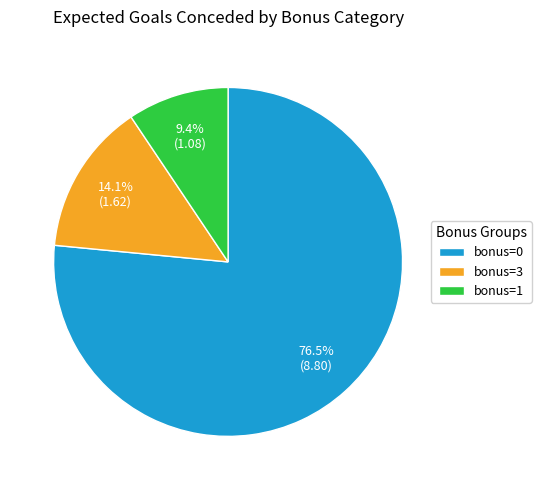

To the nearest percent, what is the difference between the largest and smallest slice percentages?

67%